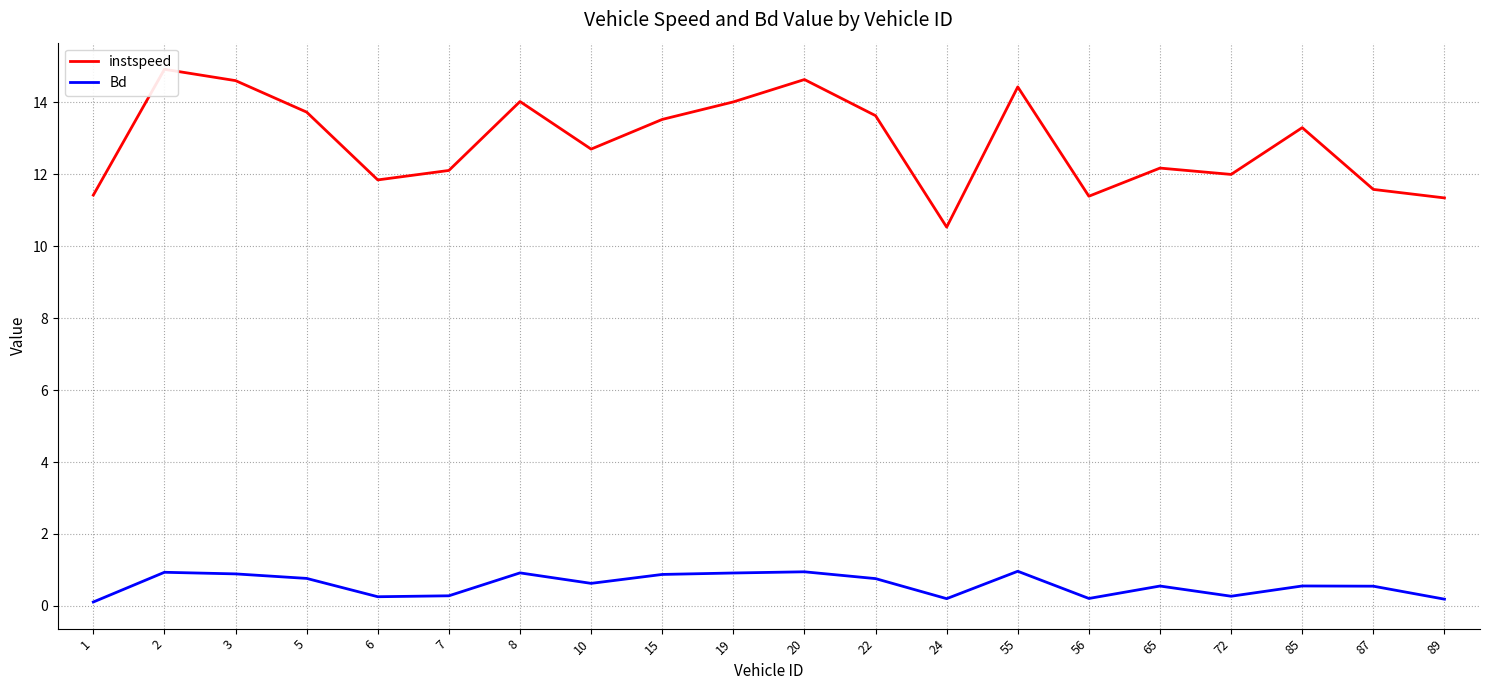

At which category is the sum across all series the highest?

2